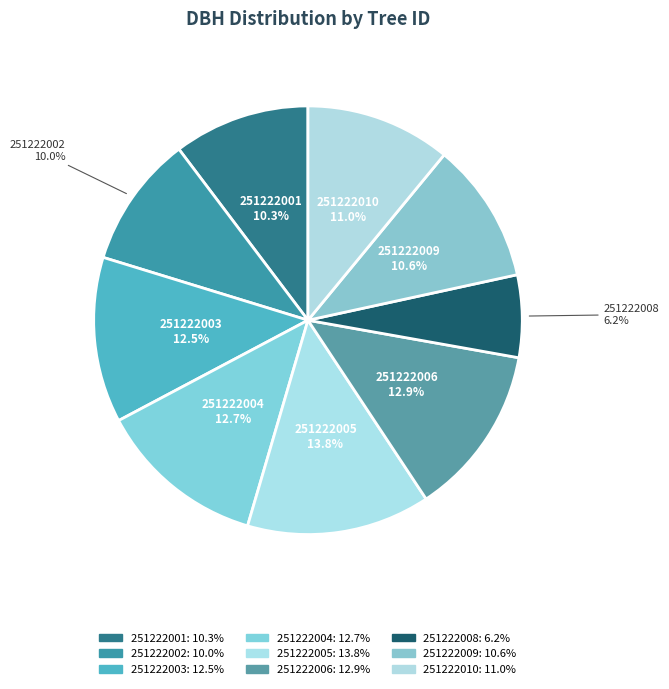

Which has a higher value, 251222001 or 251222003?

251222003